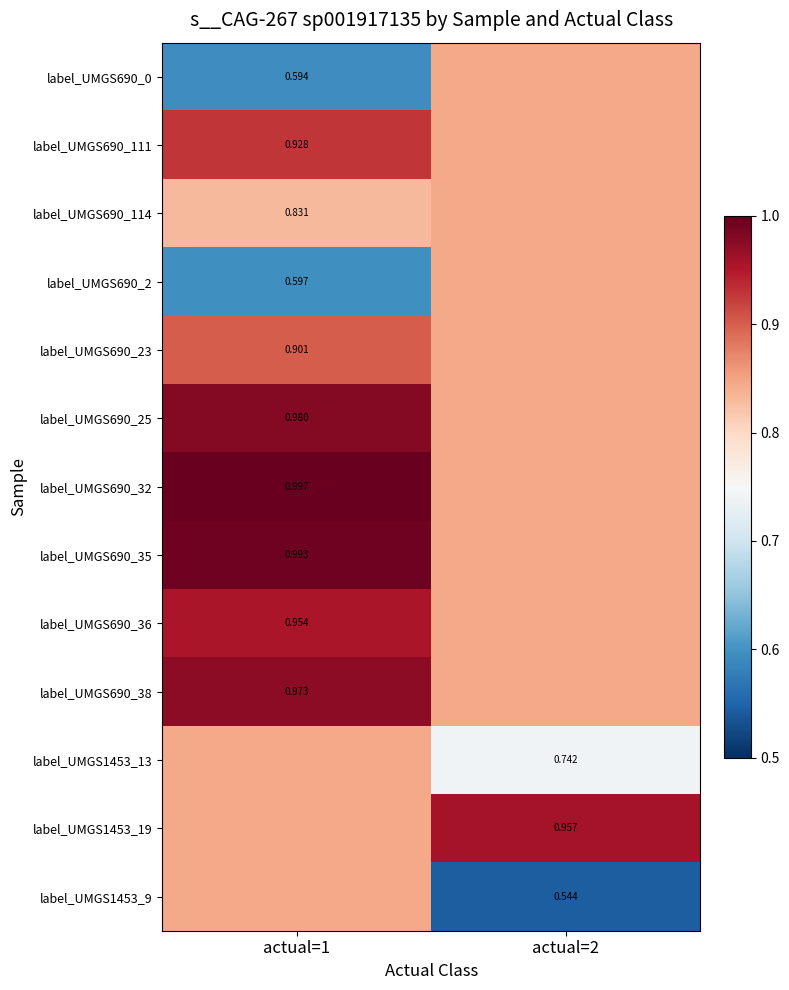

What is the total value across all series at actual=1?

11.3